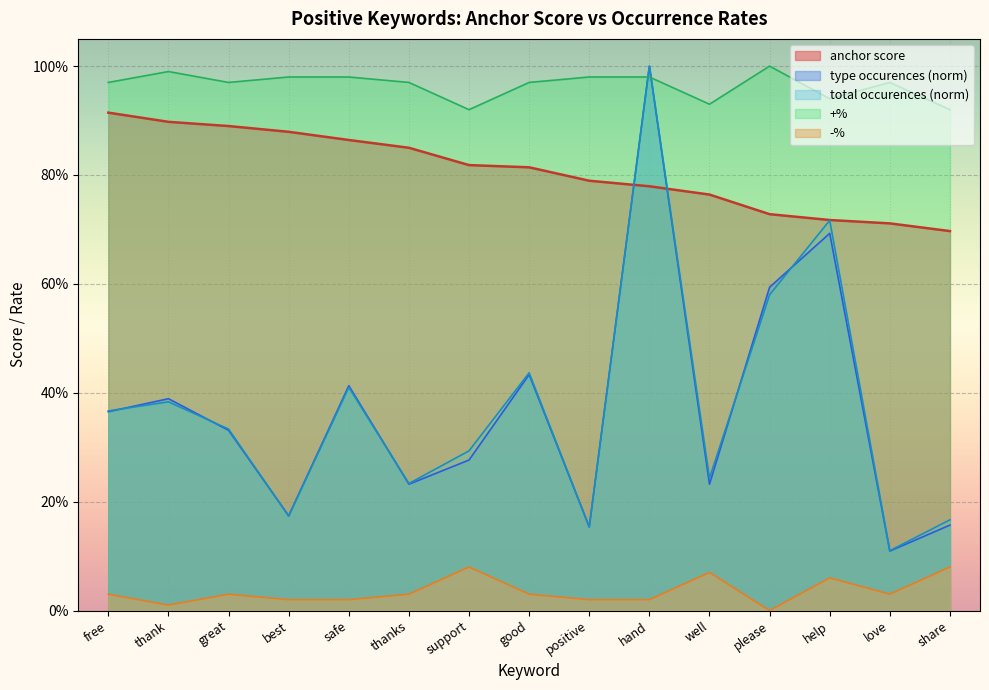

Reading left to right, extract all data points from this chart.

anchor score: 0.9	0.9	0.9	0.9	0.9	0.8	0.8	0.8	0.8	0.8	0.8	0.7	0.7	0.7	0.7
type occurences: 0.4	0.4	0.3	0.2	0.4	0.2	0.3	0.4	0.2	1.0	0.2	0.6	0.7	0.1	0.2
total occurences: 0.4	0.4	0.3	0.2	0.4	0.2	0.3	0.4	0.2	1.0	0.2	0.6	0.7	0.1	0.2
+%: 1.0	1.0	1.0	1.0	1.0	1.0	0.9	1.0	1.0	1.0	0.9	1.0	0.9	1.0	0.9
-%: 0.0	0.0	0.0	0.0	0.0	0.0	0.1	0.0	0.0	0.0	0.1	0.0	0.1	0.0	0.1